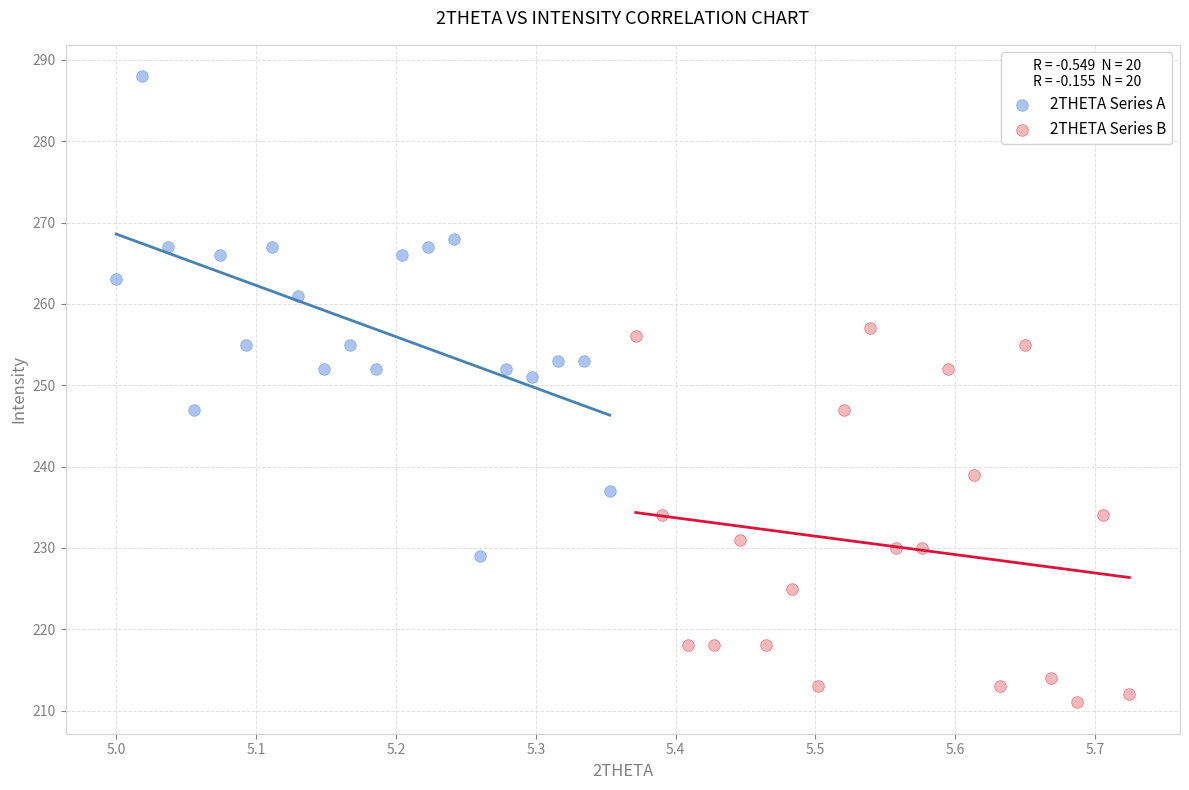

Which series reaches the maximum Y coordinate?

2THETA Series A